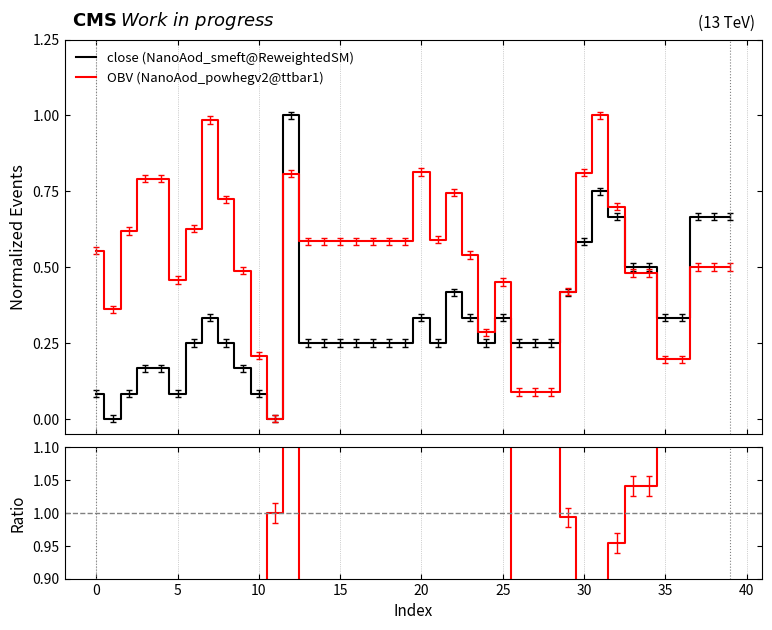

What is the maximum value for OBV (NanoAod_powhegv2@ttbar1)?

1.0